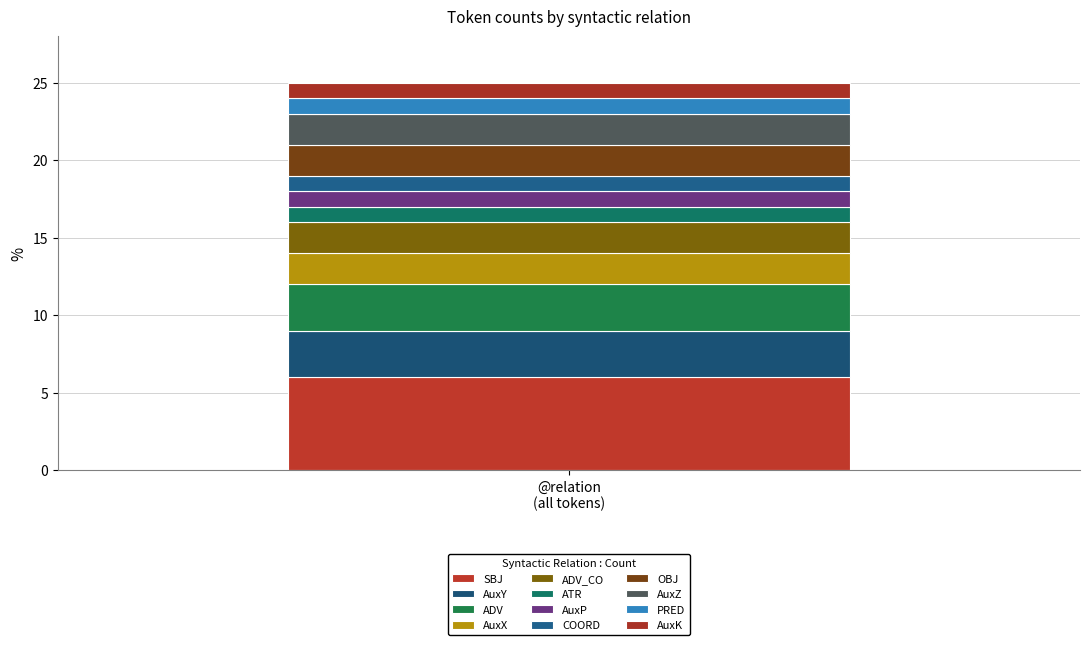

Count the number of categories in the chart.

1